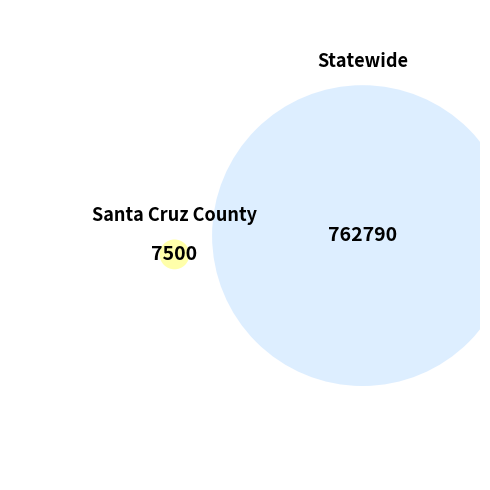

To the nearest percent, what is the difference between the largest and smallest slice percentages?

98%